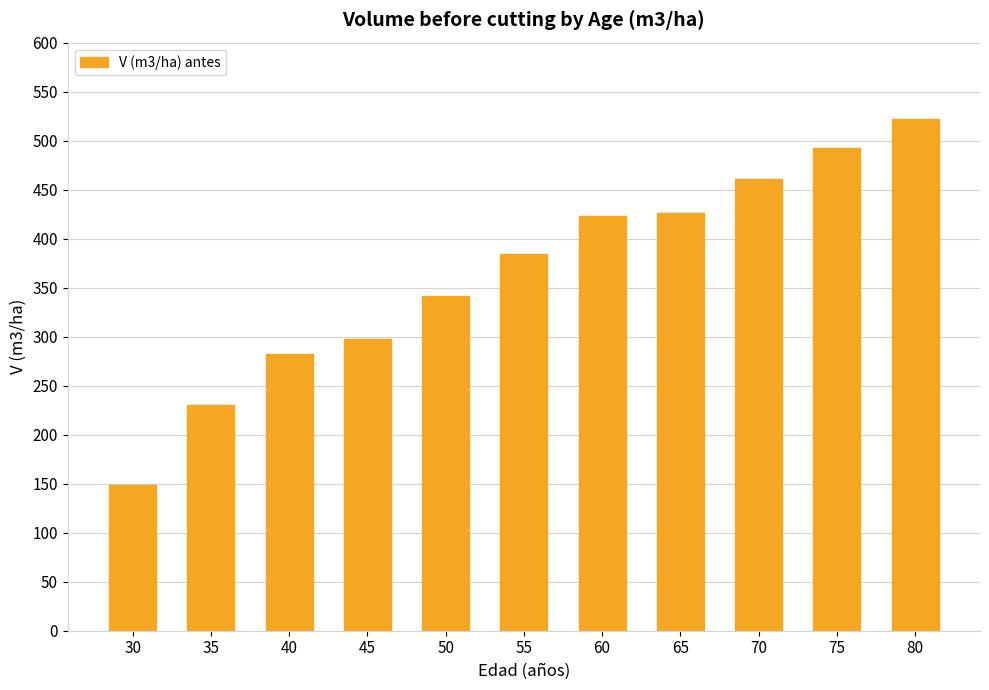

Approximately how many times larger is the value at 40 compared to 75?

0.6